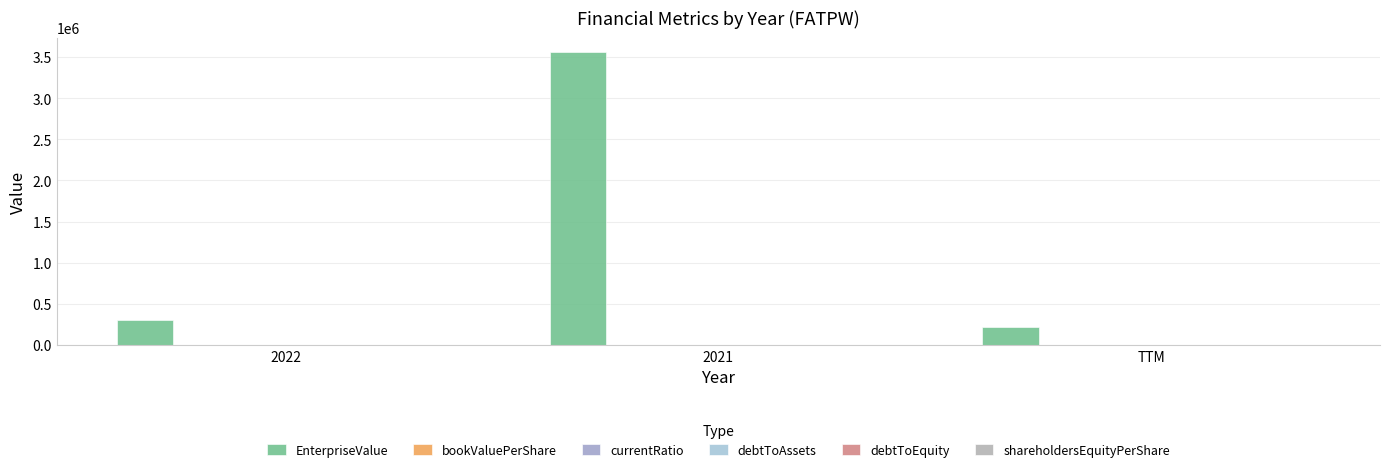

How many debtToEquity values are between 0 and 1?

3